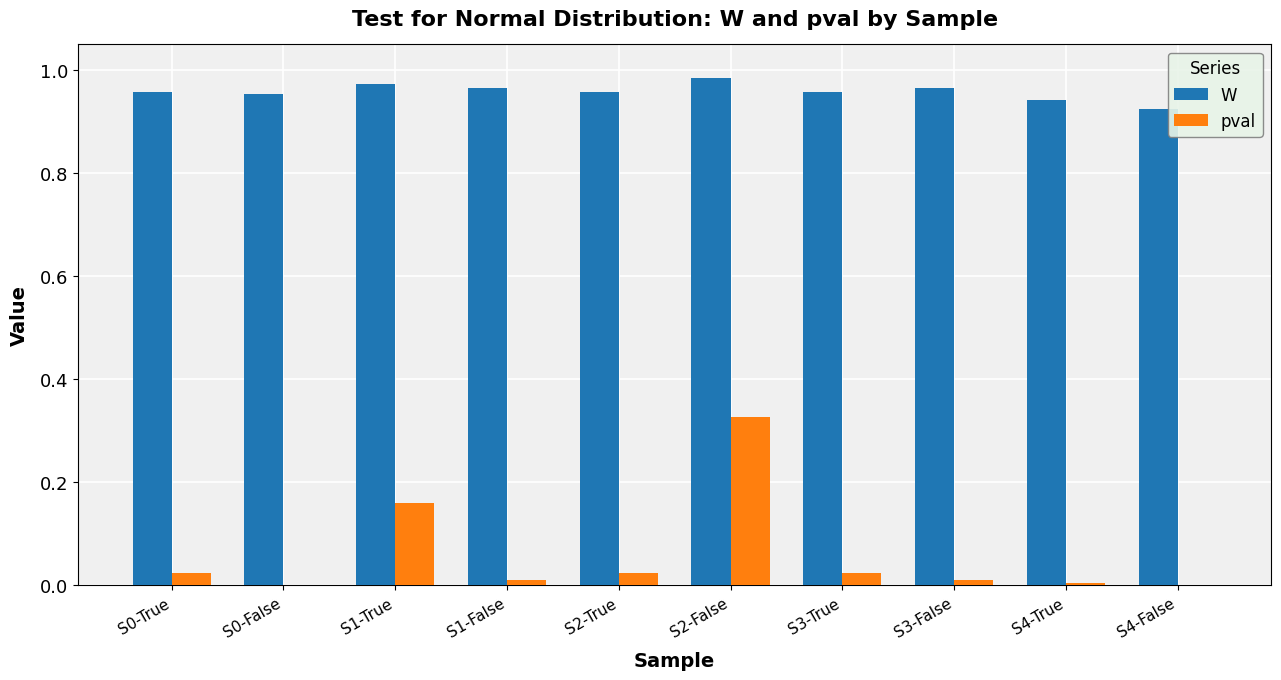

Is it true that W equals 1.3 at S4-True?

False